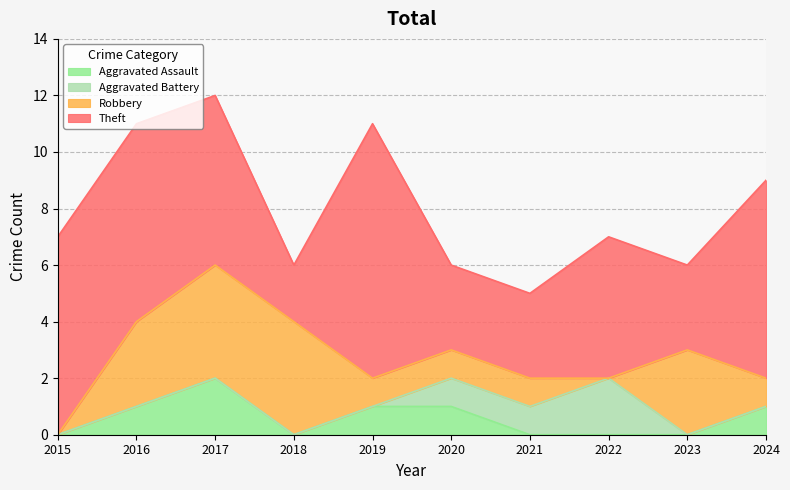

How many series are shown in this chart?

4